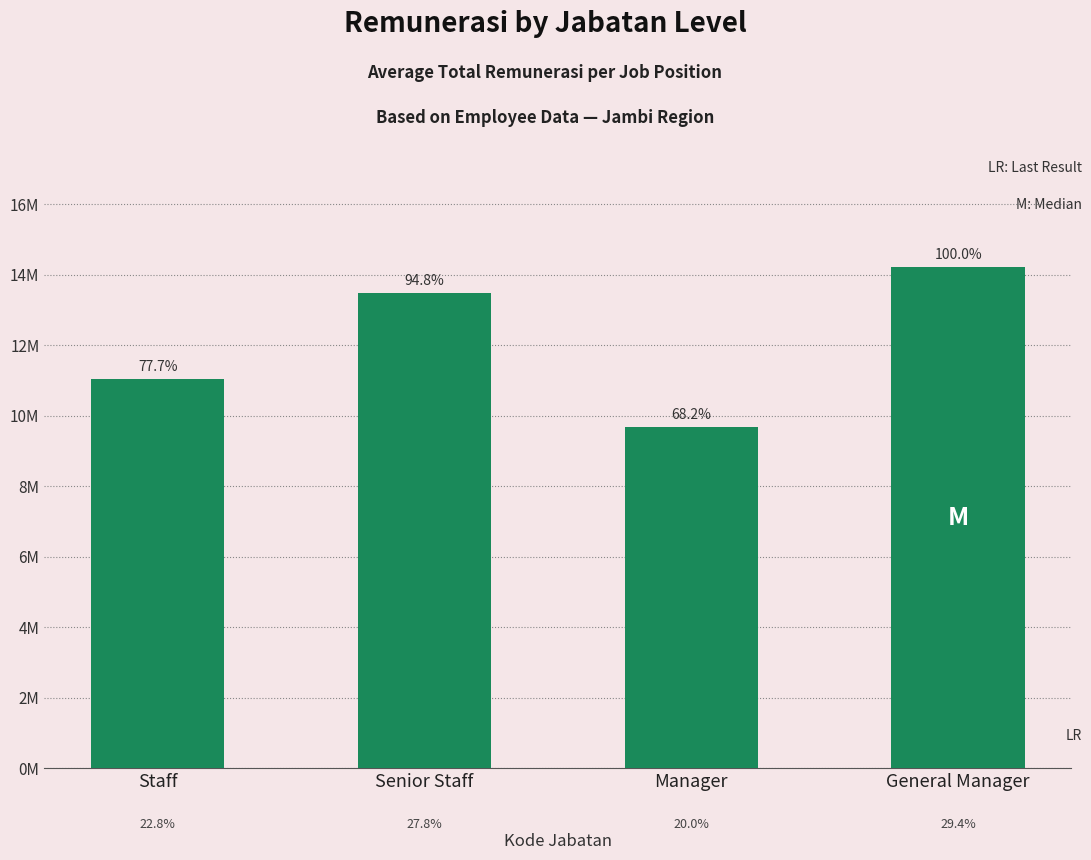

Does the chart contain any negative values?

No